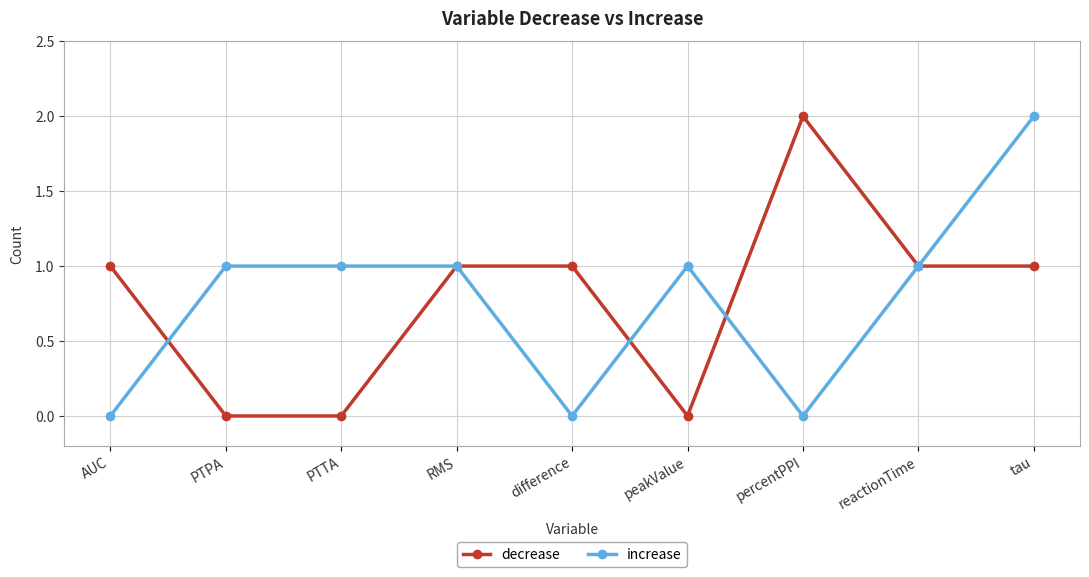

Rank the series at percentPPI from lowest to highest value.

increase, decrease